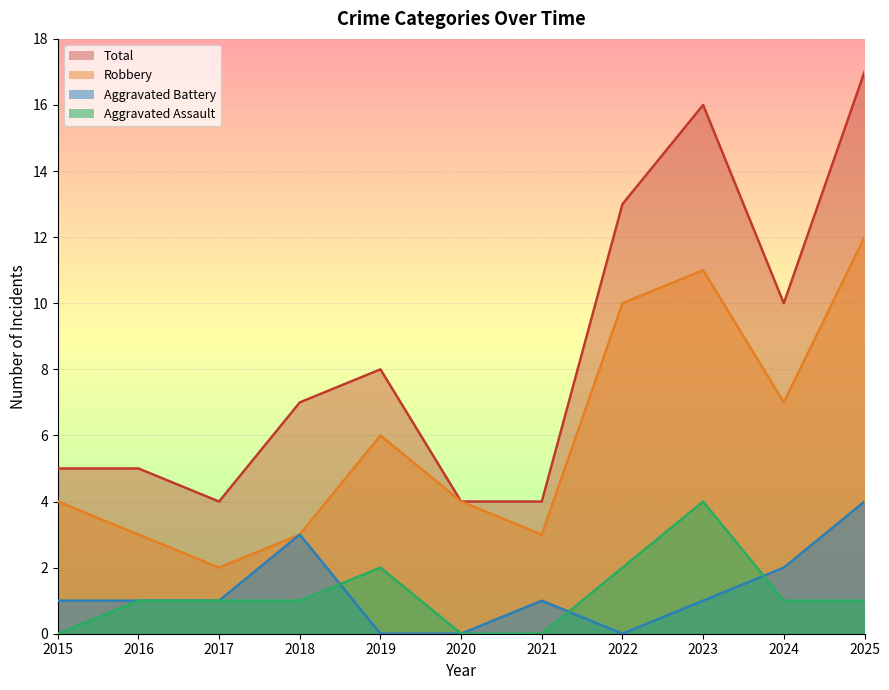

What is the maximum value for Robbery?

12